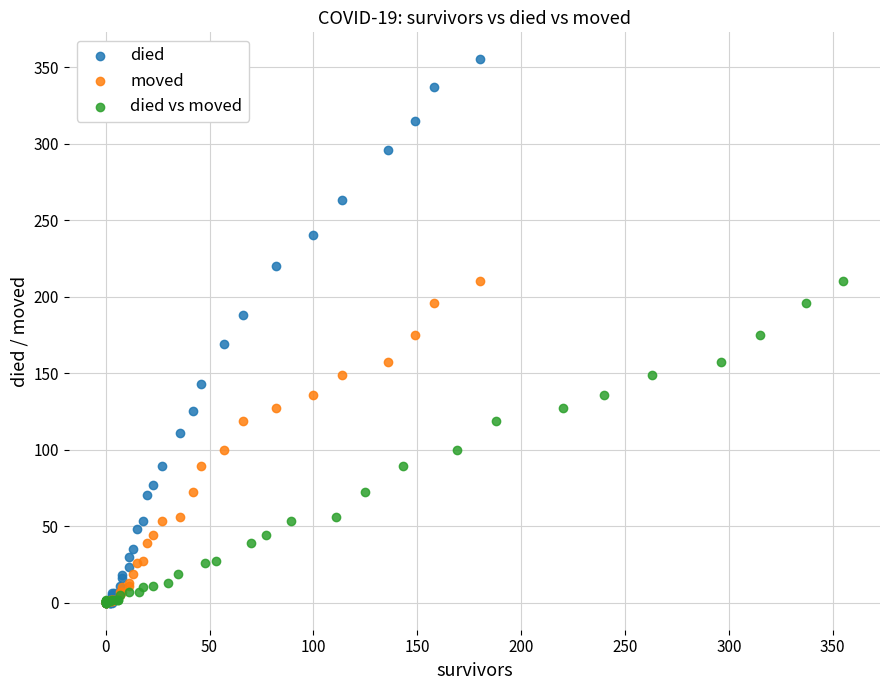

Which series reaches the maximum Y coordinate?

died